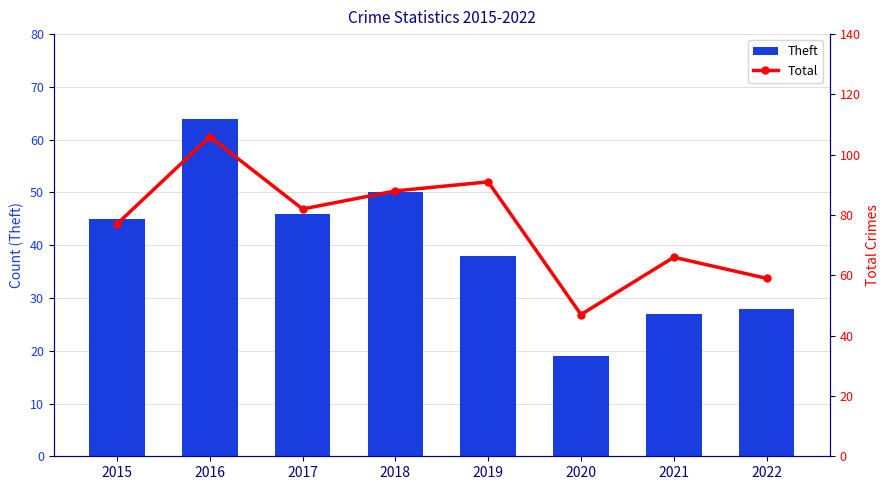

What is the sum of all Total values?

616